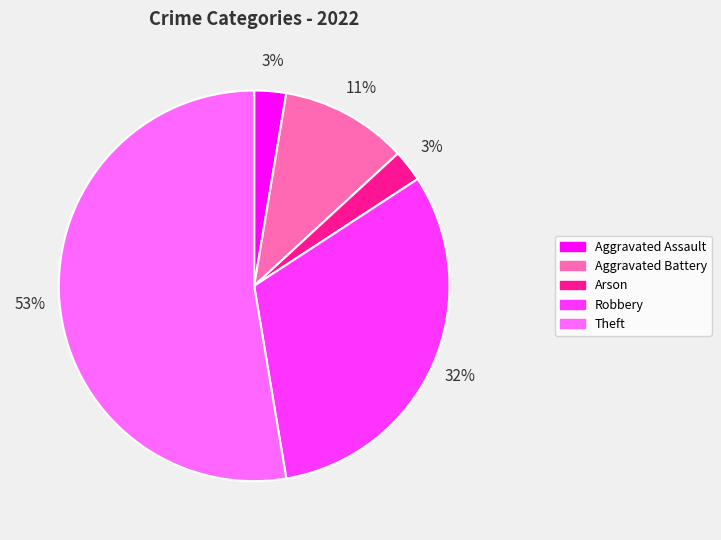

To the nearest percent, what is the average slice percentage?

20%